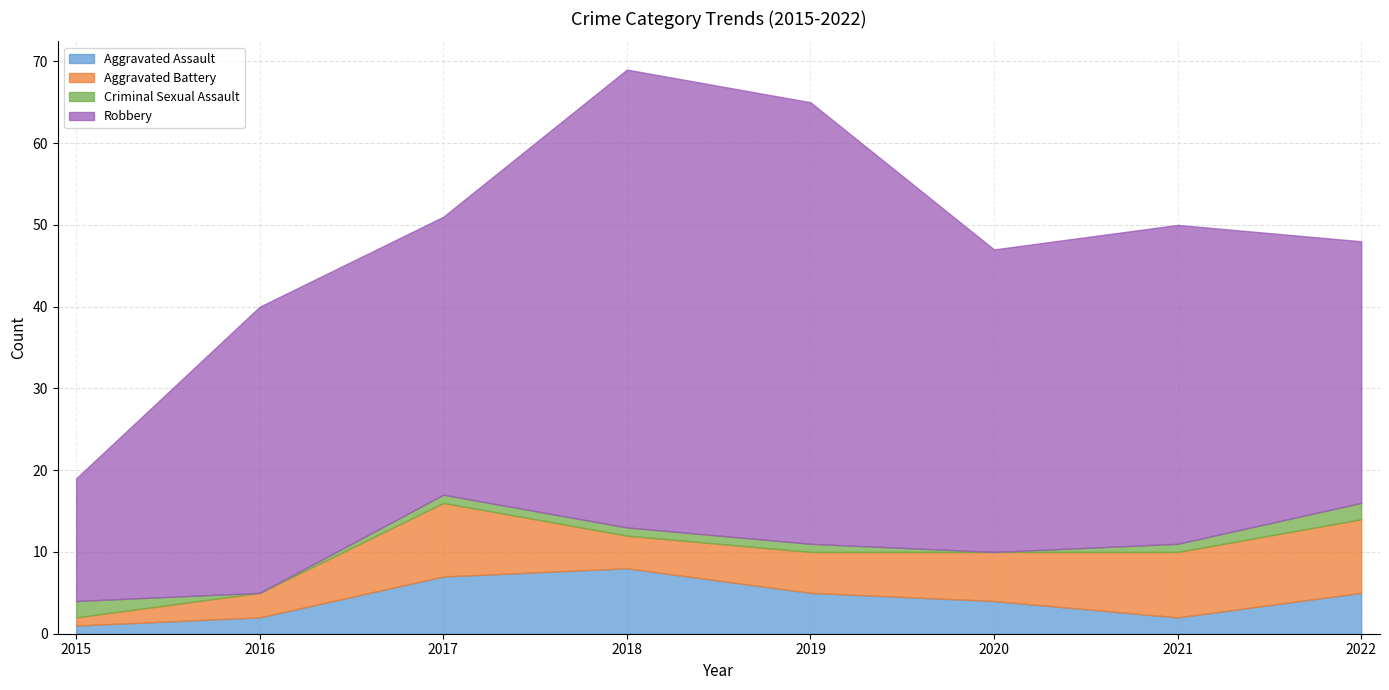

True or false: Robbery has more than 1 interior local peaks.

True